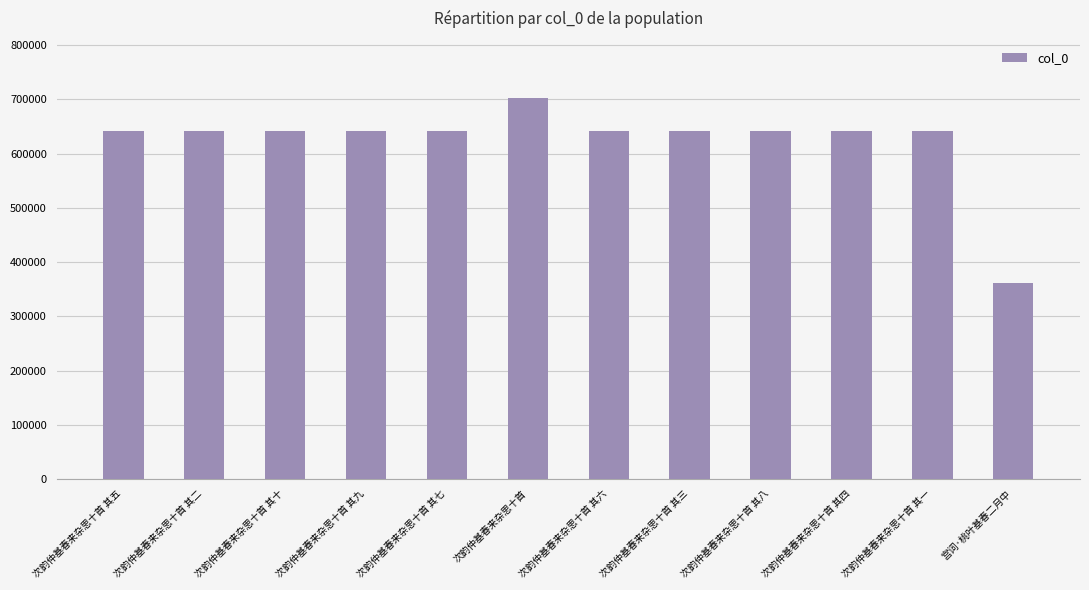

Which label corresponds to the largest value in the chart?

次韵仲基春来杂思十首